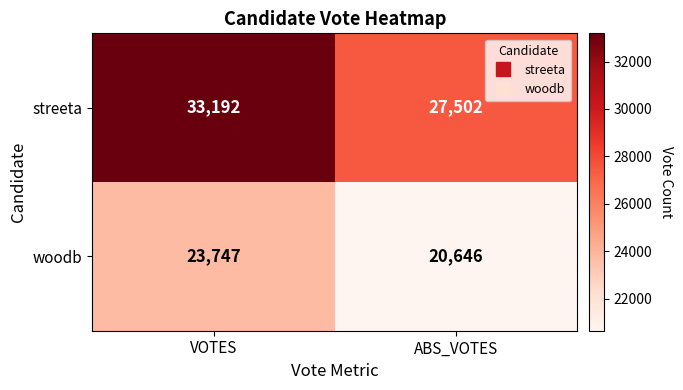

Rank the series at ABS_VOTES from highest to lowest value.

streeta, woodb